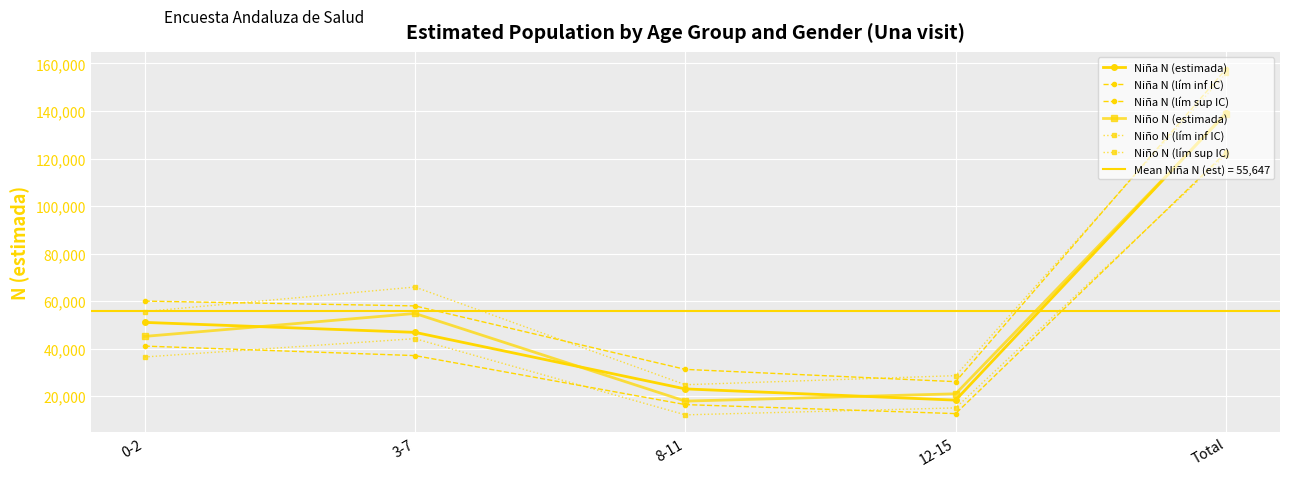

What is the label of the 3rd point from the left?

8-11